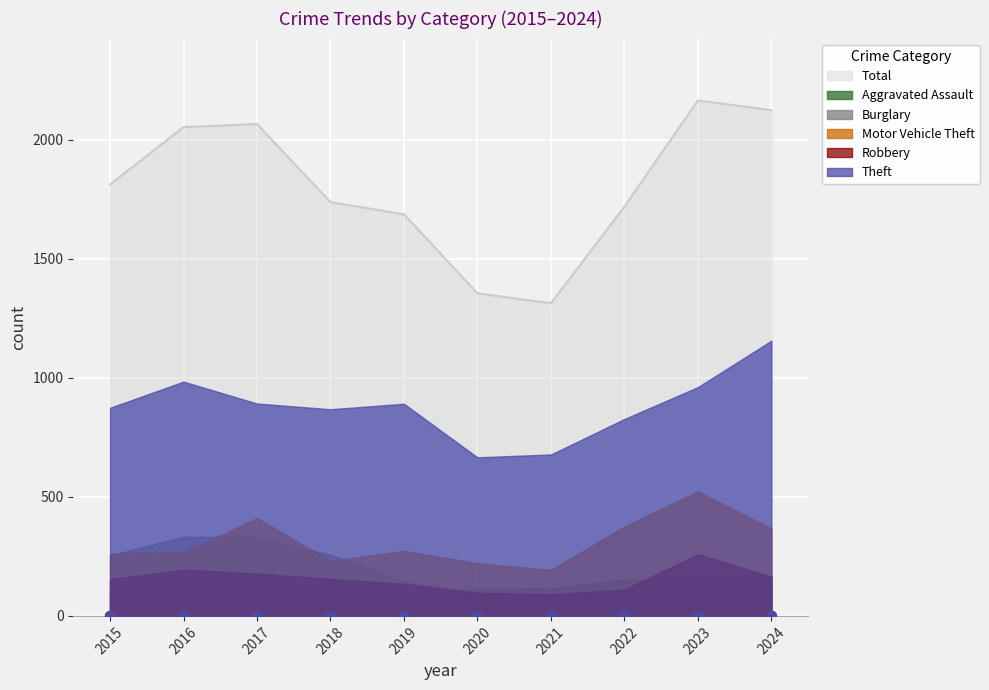

Which series contains the highest Y value?

Total